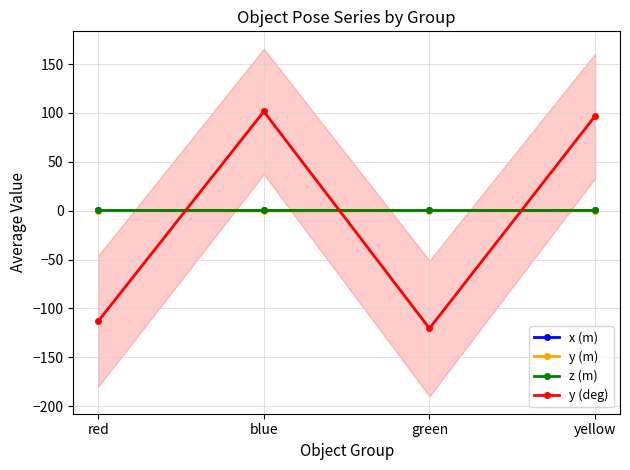

Between yellow and blue, which is larger?

blue